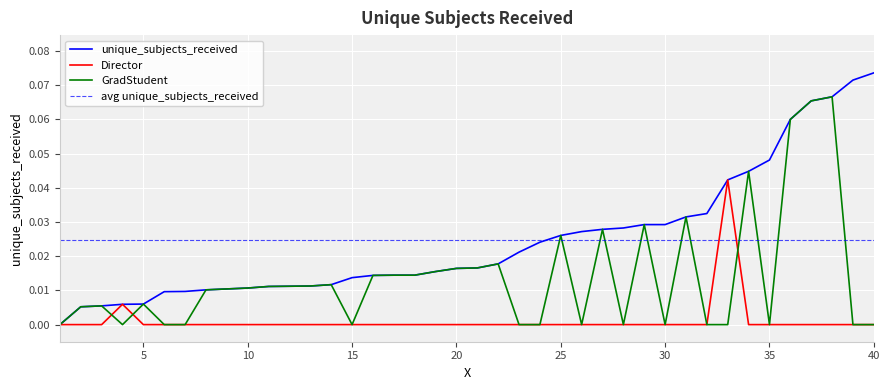

What are all the series names shown in the legend?

unique_subjects_received, Director, GradStudent